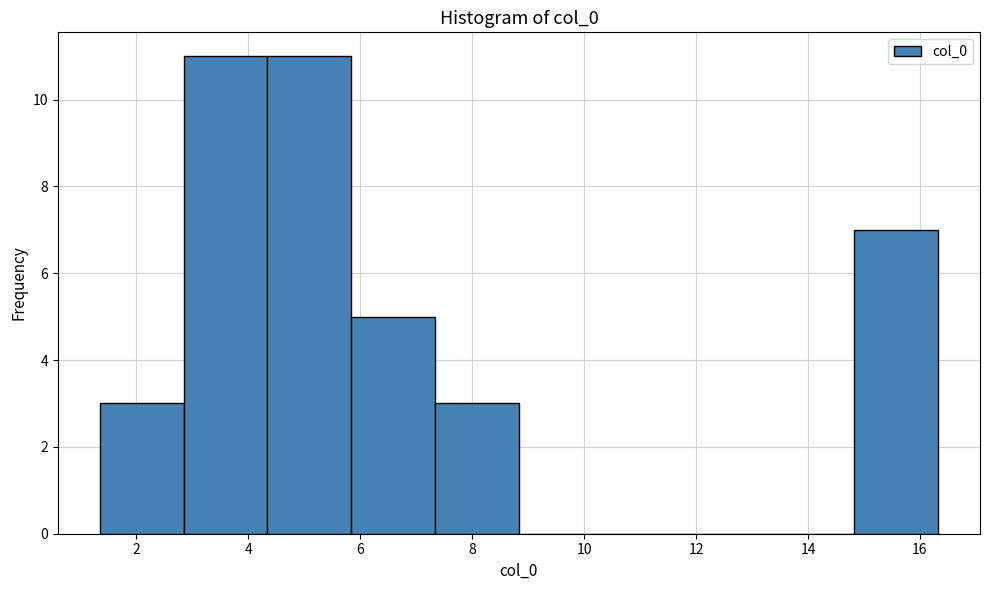

Reading left to right, list every bar in this chart as the range it spans on the x-axis followed by its height. Neither the bar edges nor the heights are printed on the chart, so give them approximately, as read against the axes.

1.4 to 2.8: 3
2.8 to 4.4: 11
4.4 to 5.8: 11
5.8 to 7.4: 5
7.4 to 8.8: 3
8.8 to 10.4: 0
10.4 to 11.8: 0
11.8 to 13.4: 0
13.4 to 14.8: 0
14.8 to 16.4: 7